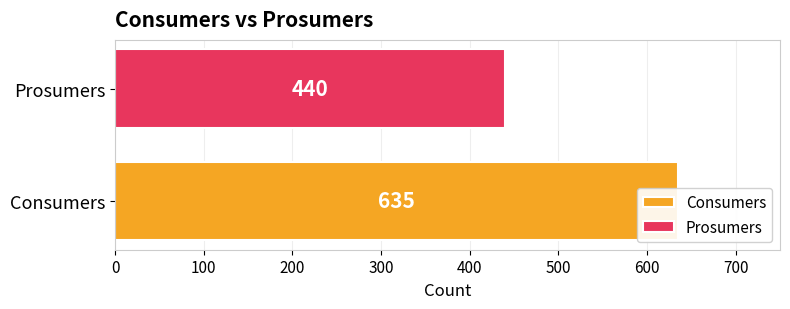

What is the total value across all series at 11?

1075